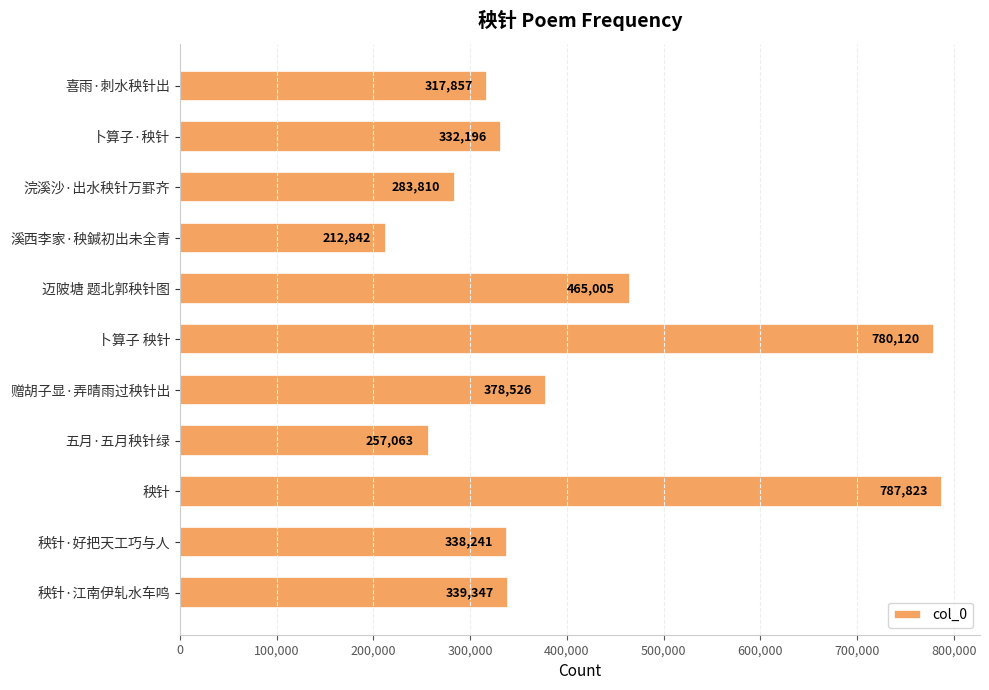

Where is the data nearest to the value 500332?

迈陂塘 题北郭秧针图